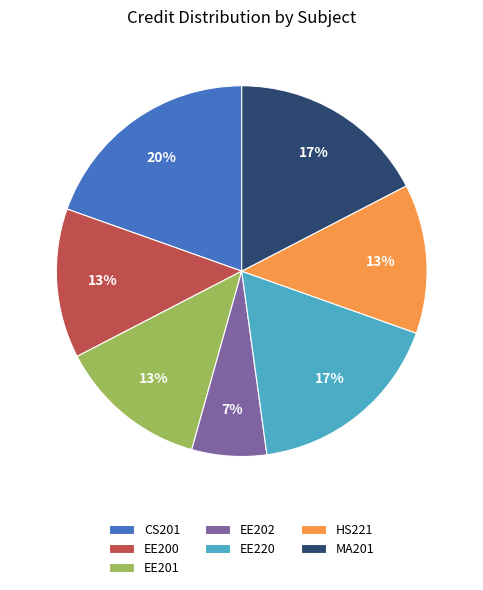

Approximately how many times larger is the value at EE200 compared to HS221?

1.0